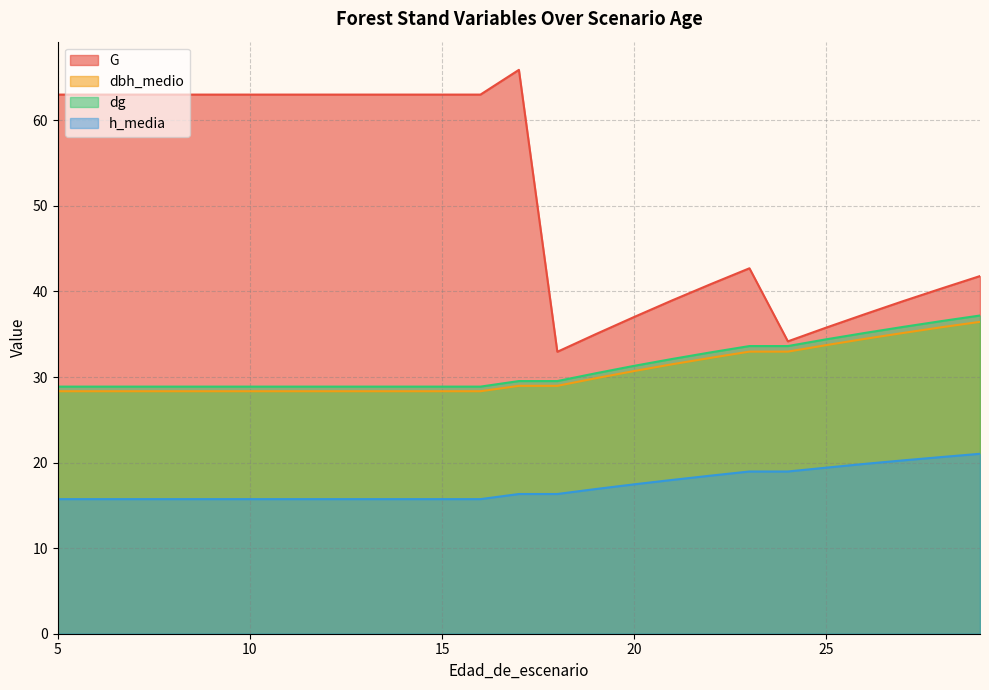

True or false: dbh_medio and G intersect in this chart.

False